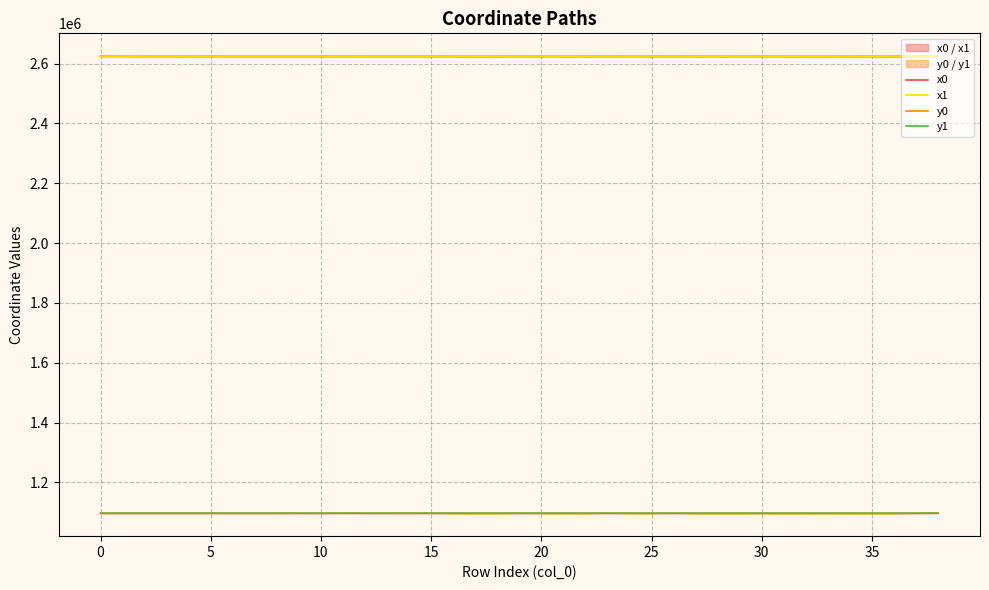

Does the chart have visible grid lines?

Yes